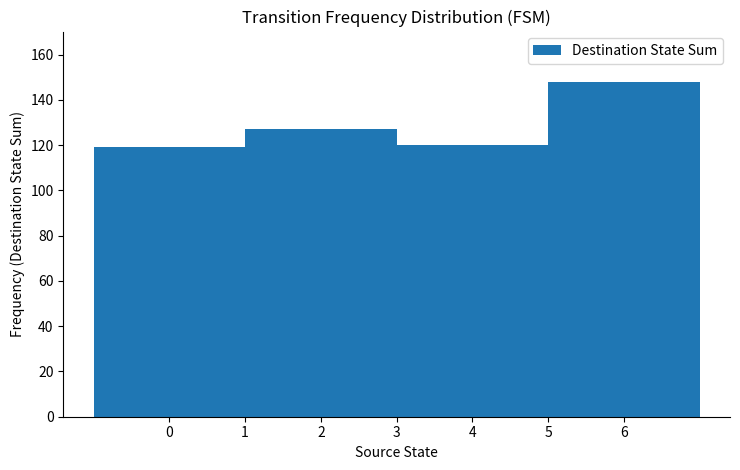

Does the chart contain any negative values?

No